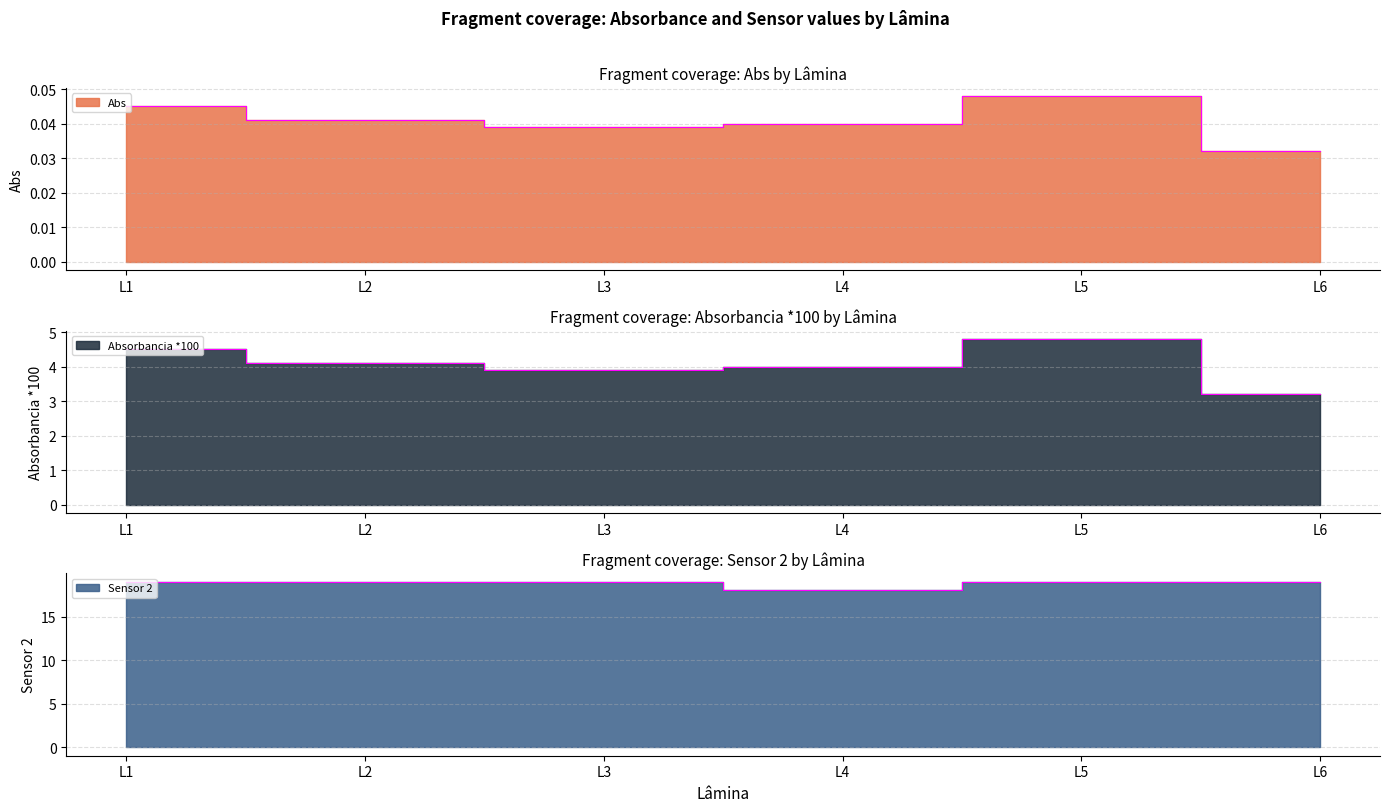

What is the difference between the Absorbancia *100 values at L6 and L3?

0.7